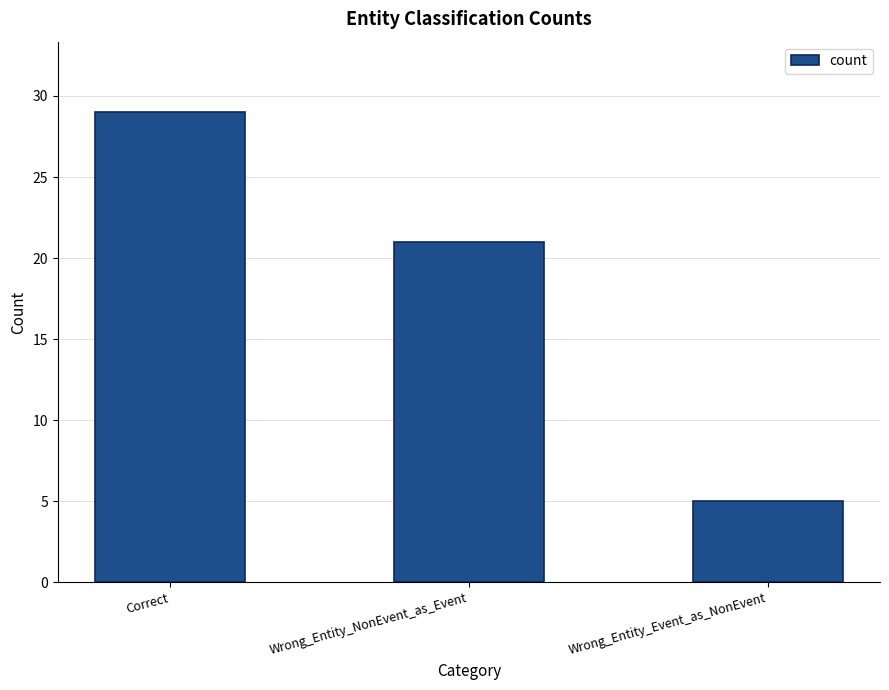

Rank the categories by value from highest to lowest.

Correct, Wrong_Entity_NonEvent_as_Event, Wrong_Entity_Event_as_NonEvent